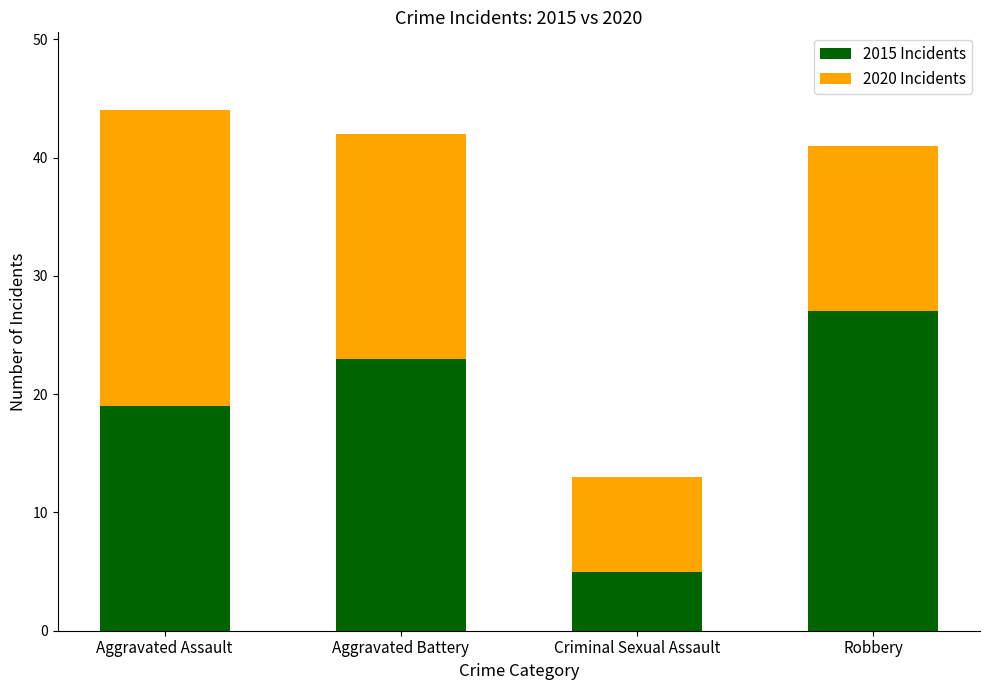

Reading left to right, list the values for the 2015 Incidents series.

Aggravated Assault=19	Aggravated Battery=23	Criminal Sexual Assault=5	Robbery=27